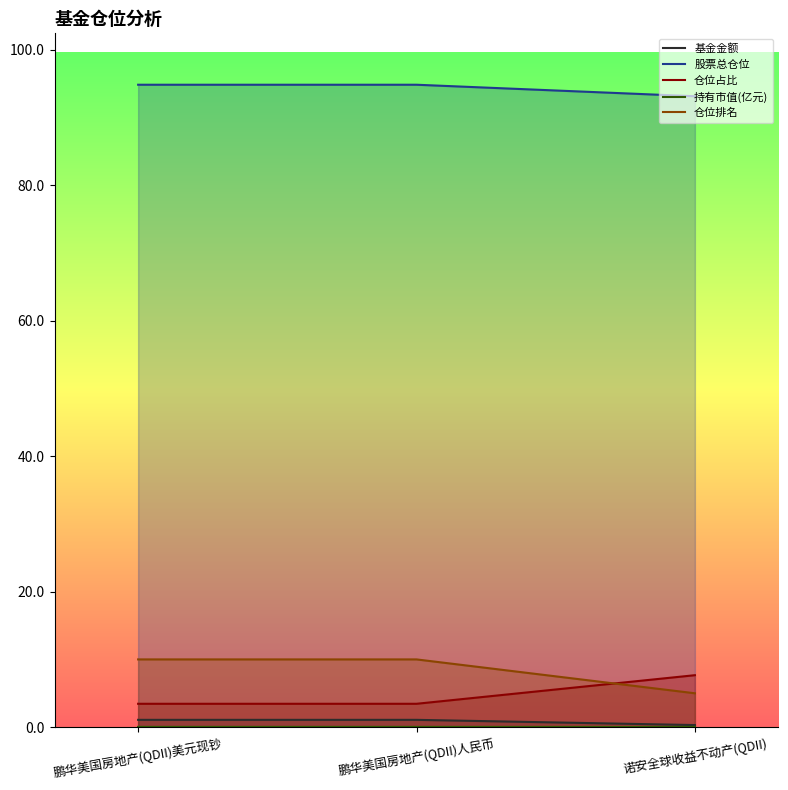

What is the sum of the 股票总仓位 values at 鹏华美国房地产(QDII)人民币 and 诺安全球收益不动产(QDII)?

187.9